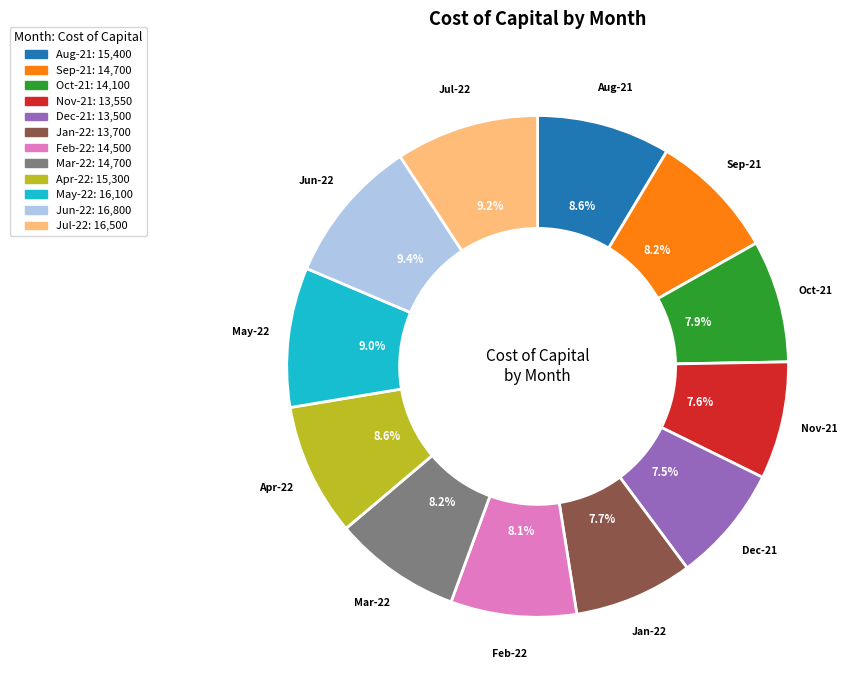

To the nearest percent, what percentage of the pie is Mar-22?

8%